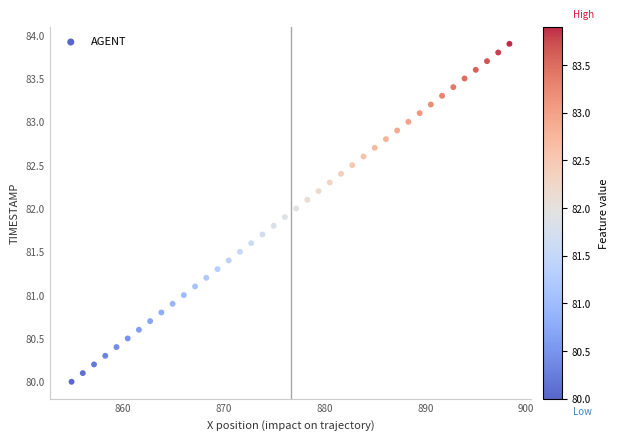

What is the range of Y values (max minus min)?

3.9